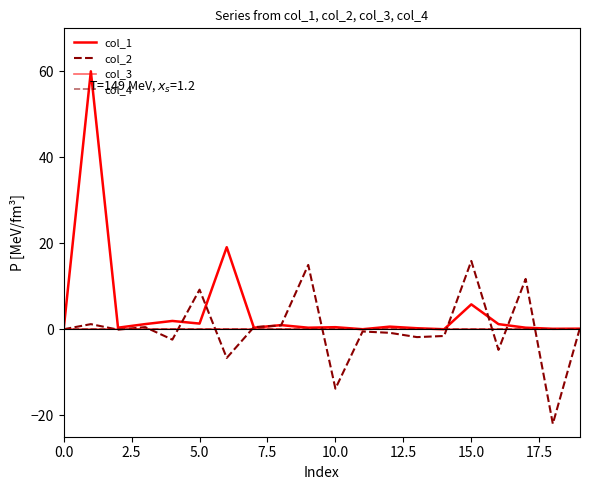

Does the chart display data point markers on the line(s)?

No